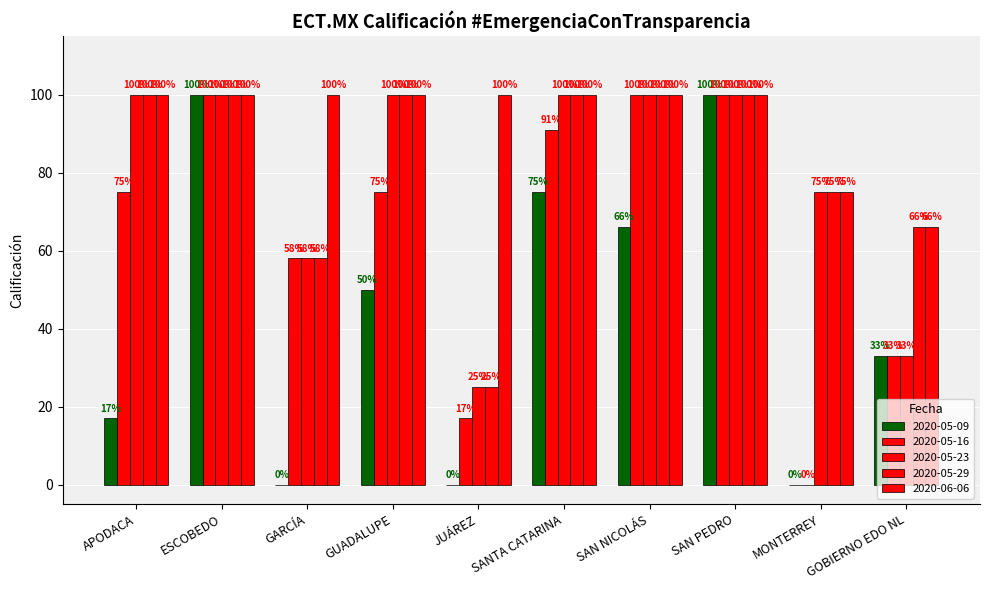

How many groups of bars are there?

10